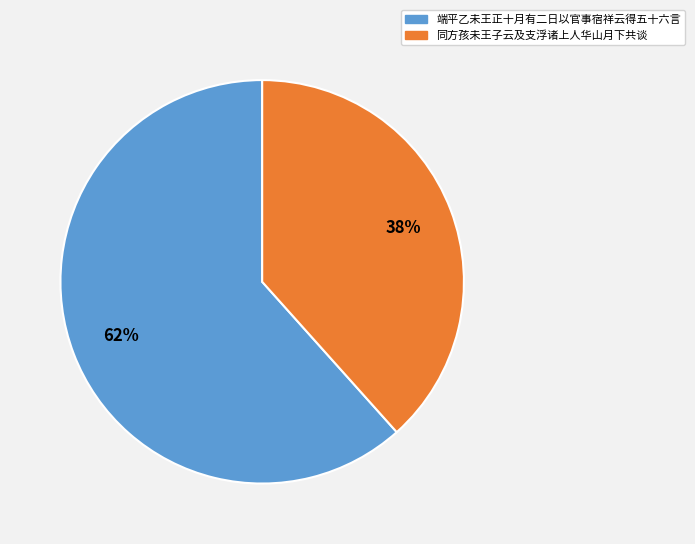

Is there any slice that represents more than half of the pie?

Yes